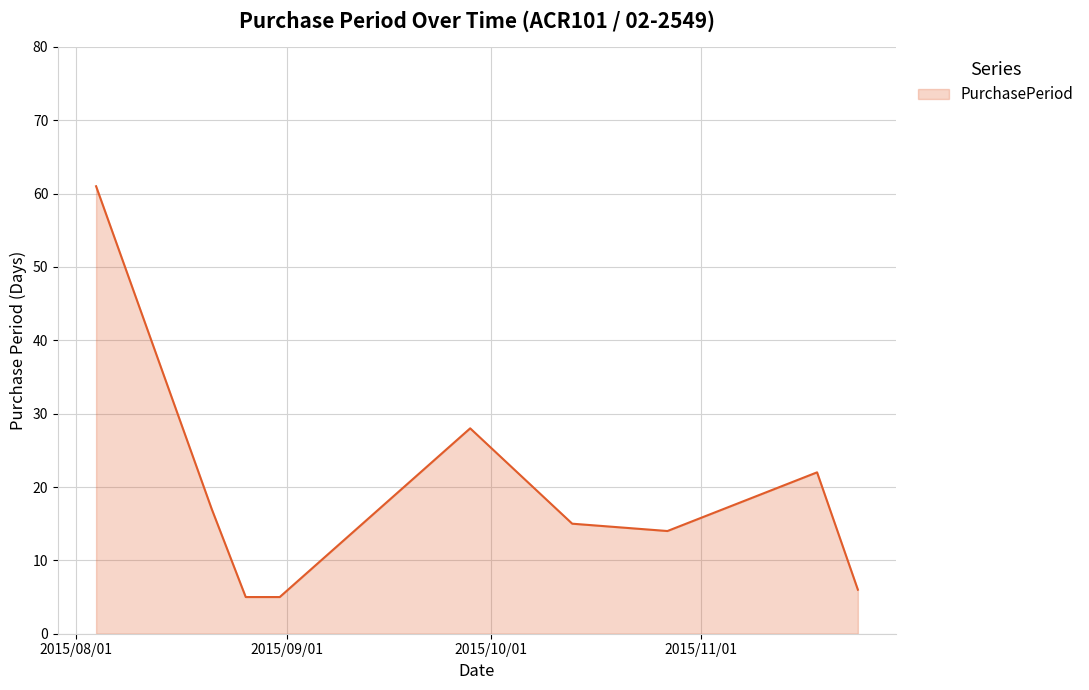

What is the difference between the maximum and minimum values?

56